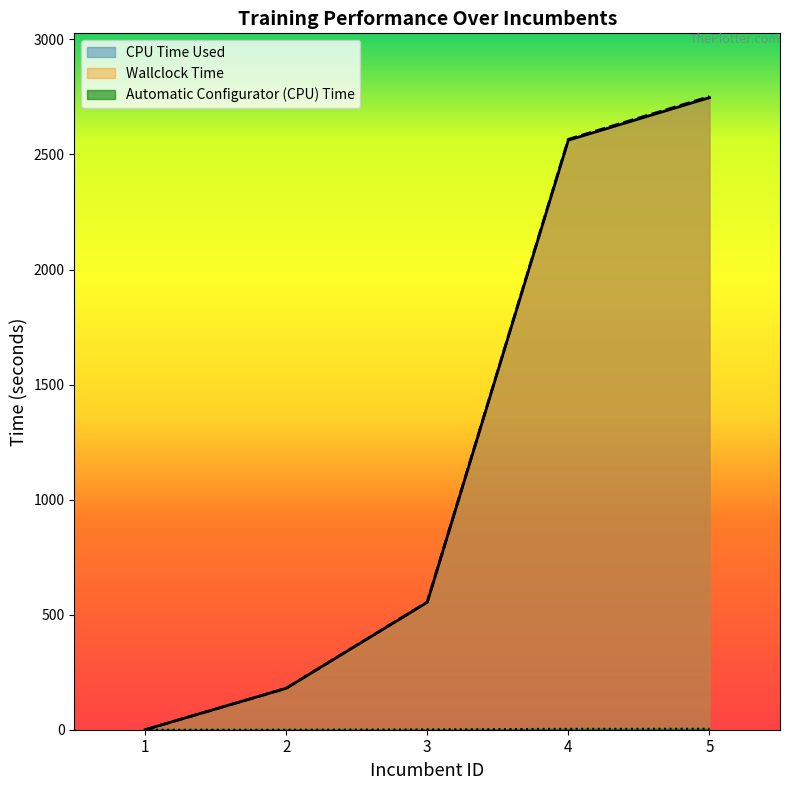

True or false: Wallclock Time and Automatic Configurator (CPU) Time intersect in this chart.

False